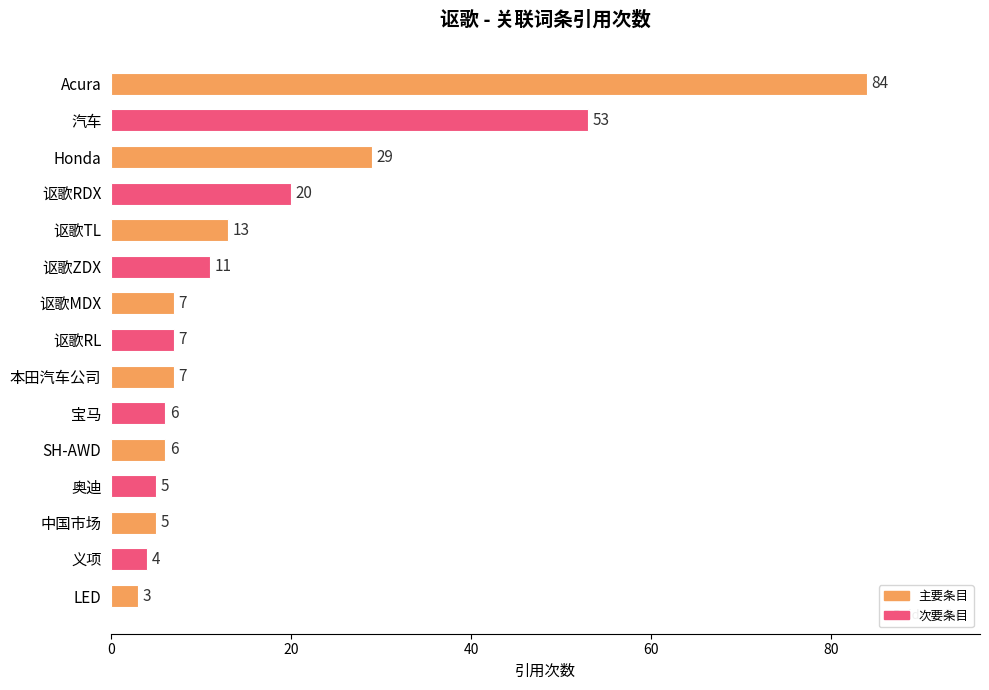

Reading top to bottom, transcribe all the data shown in this chart.

84	53	29	20	13	11	7	7	7	6	6	5	5	4	3